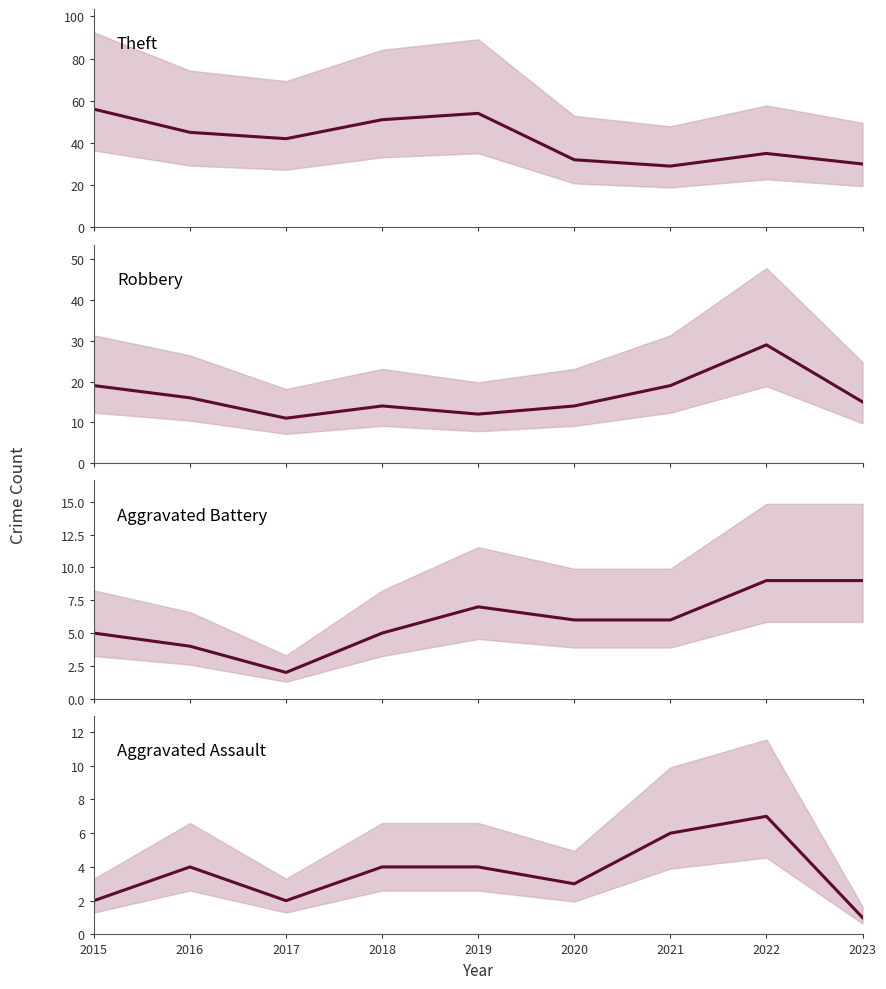

True or false: Aggravated Assault and Theft cross at least once.

False